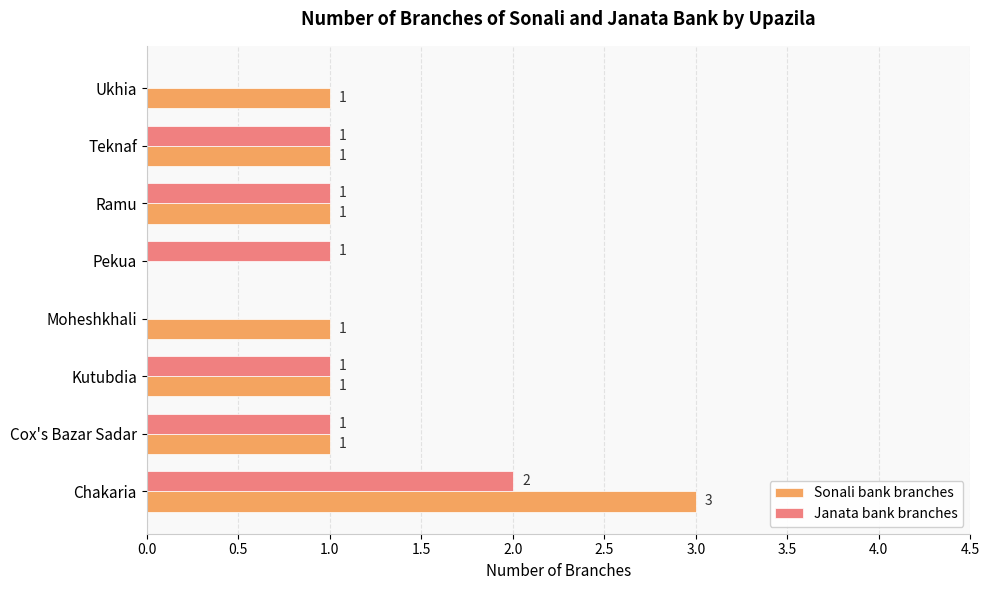

Which series has the widest spread of values?

Sonali bank branches